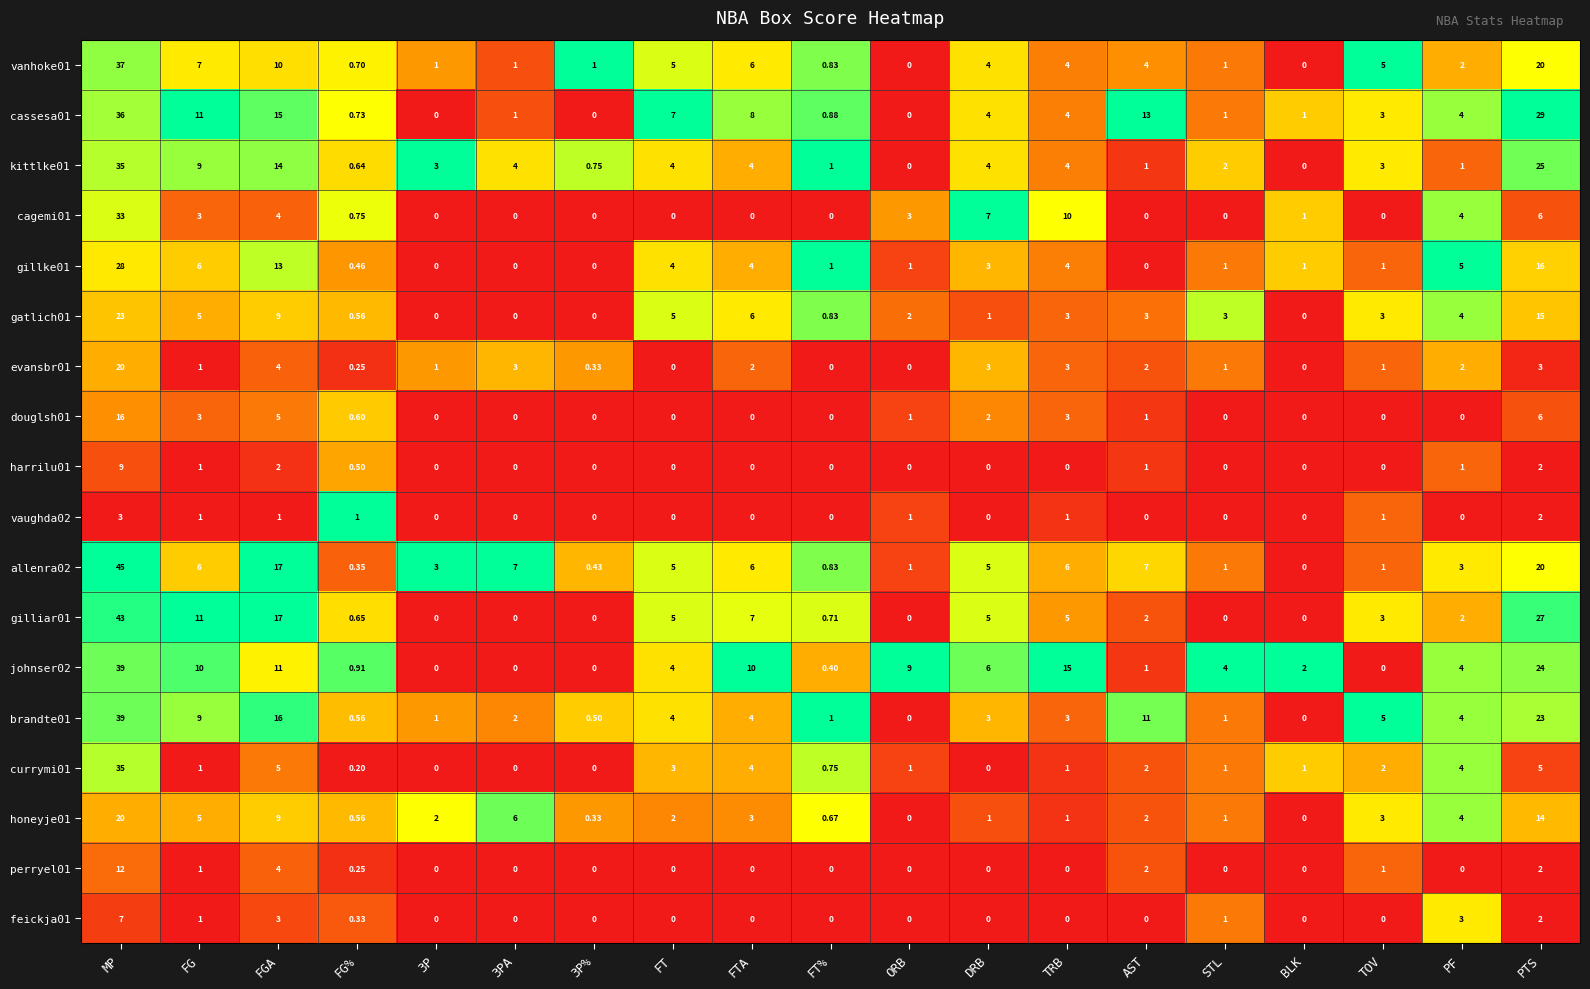

At which category is the sum across all series the highest?

MP